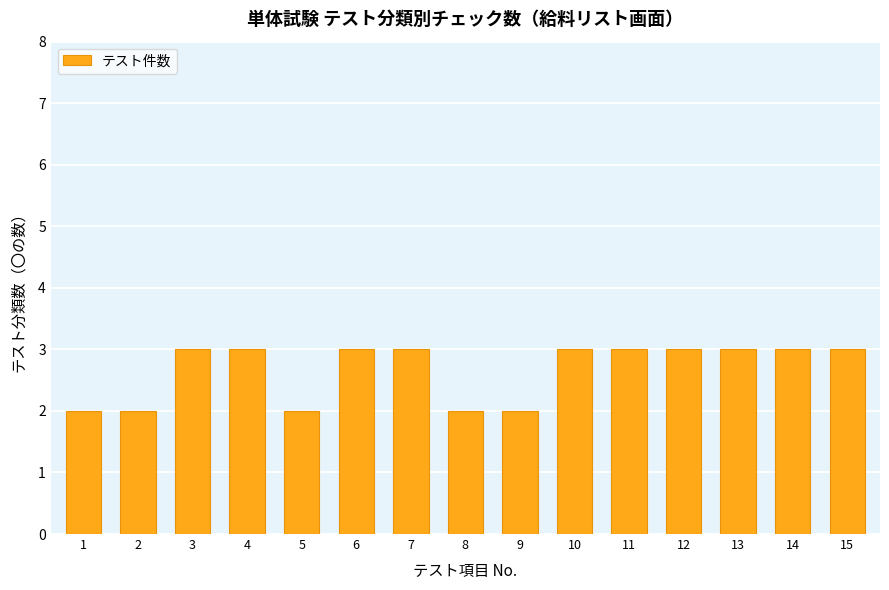

Are the bars grouped side by side (vs. stacked)?

No